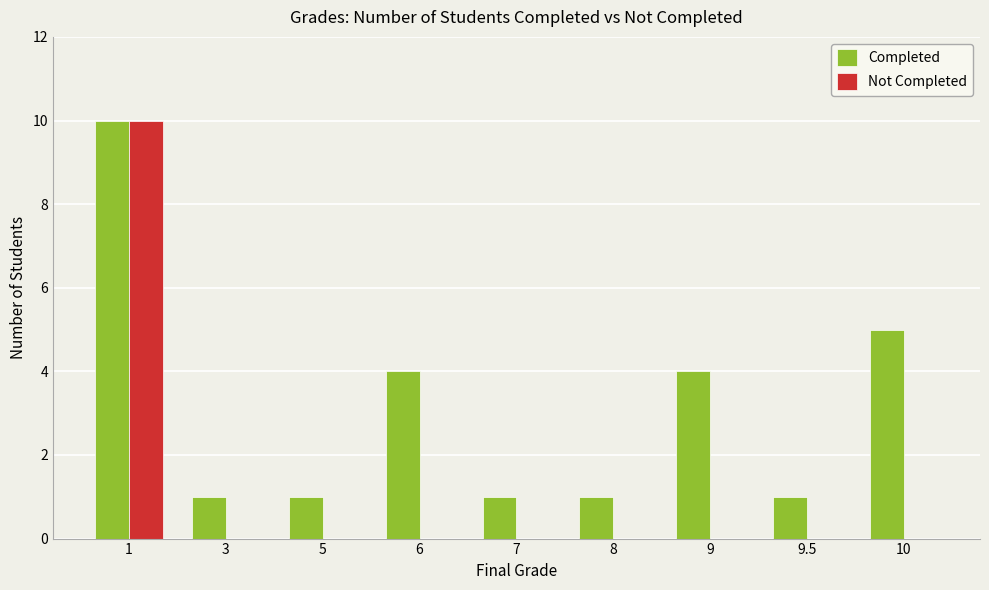

Which series has the widest spread of values?

Not Completed